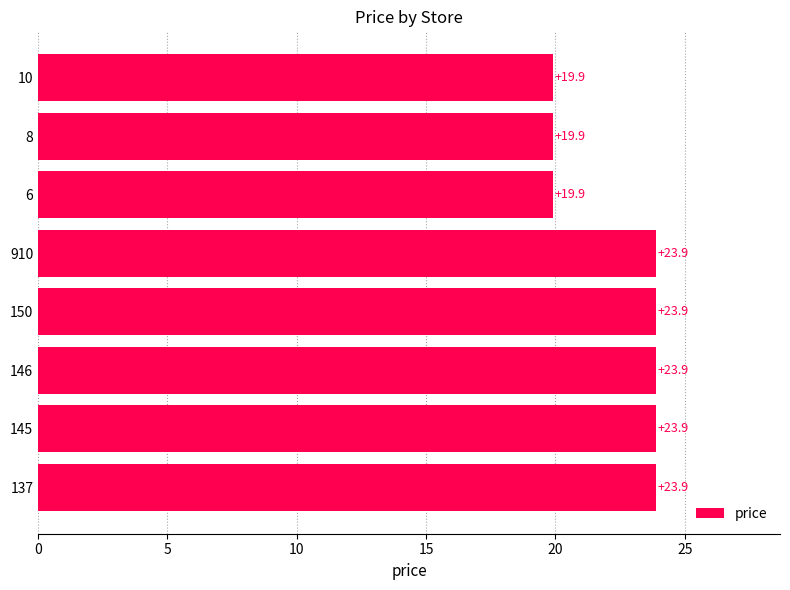

What is the maximum value shown in the chart?

23.9